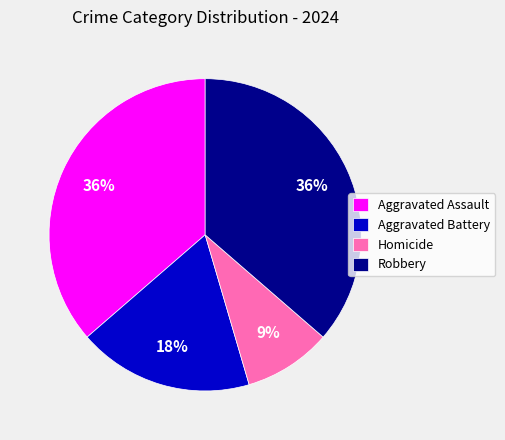

To the nearest percent, what percentage of the pie is Aggravated Battery?

18%